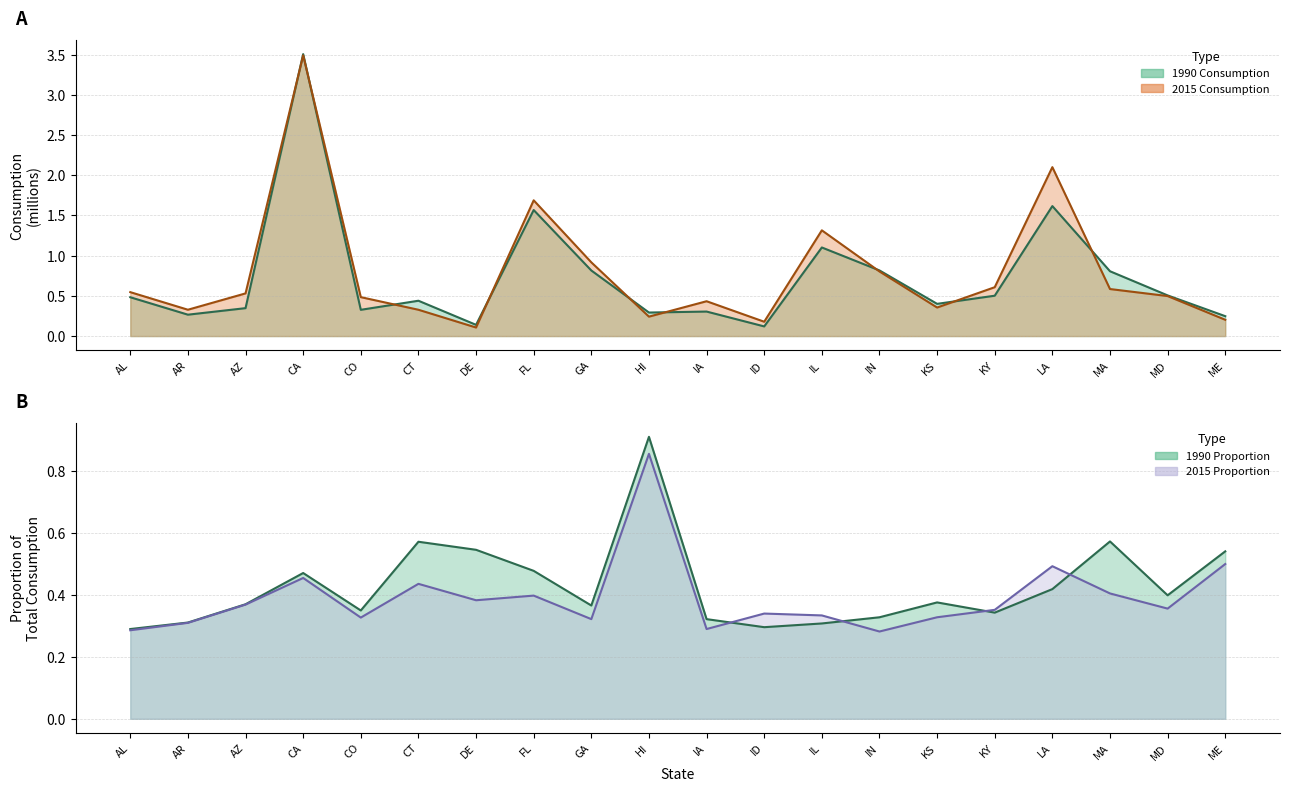

How many categories are shown in the chart?

20